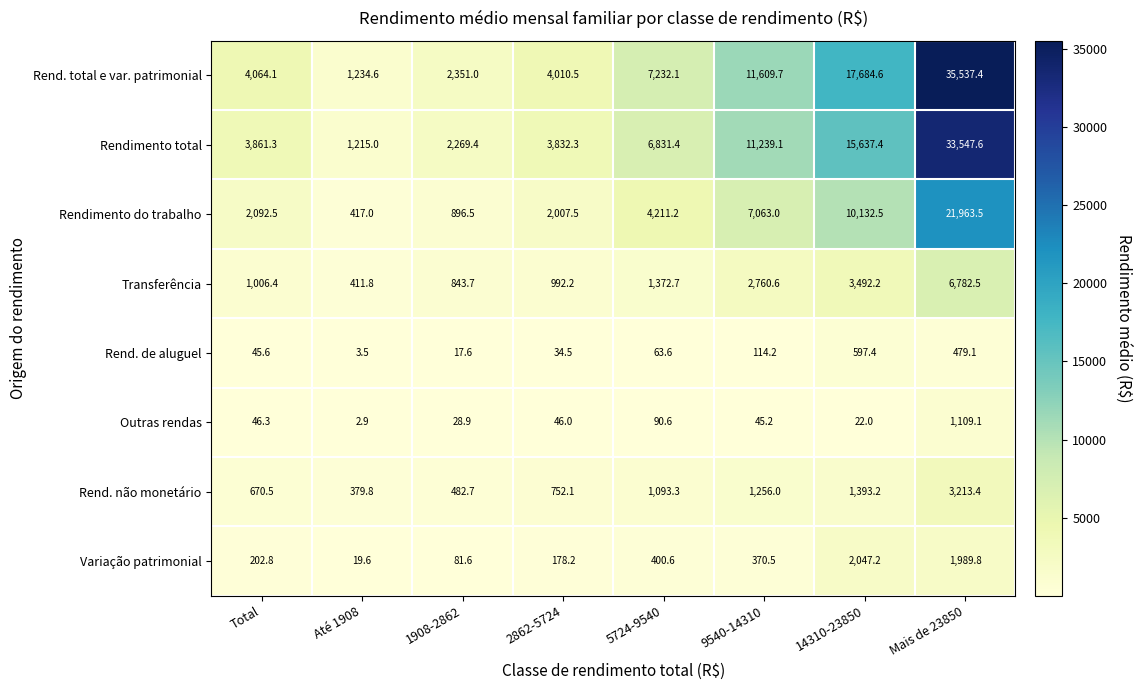

Which series has the largest range (max minus min)?

Rend. total e var. patrimonial